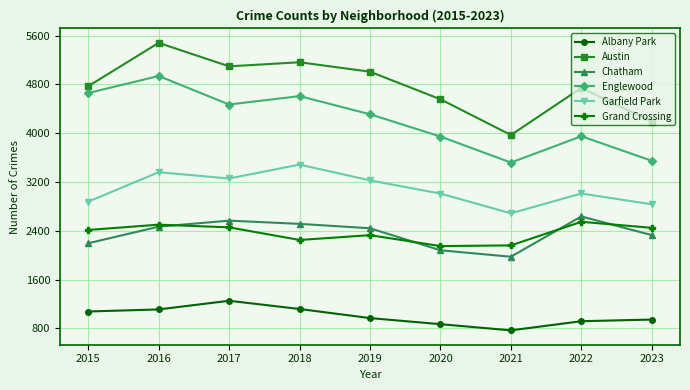

Between 2019 and 2021, which series saw the biggest shift?

Austin